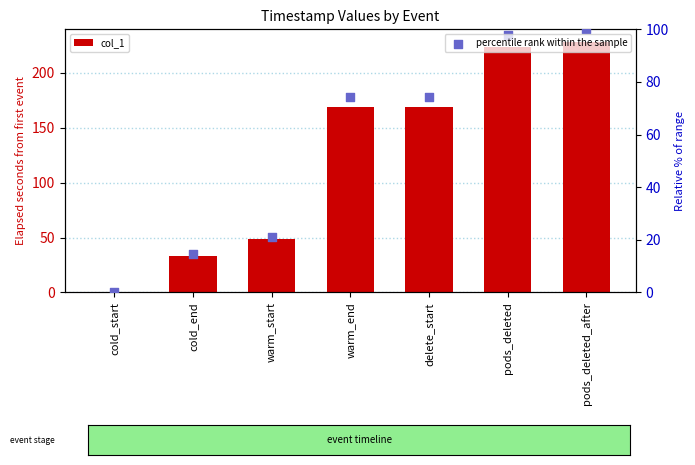

Which series reaches the maximum Y coordinate?

col_1